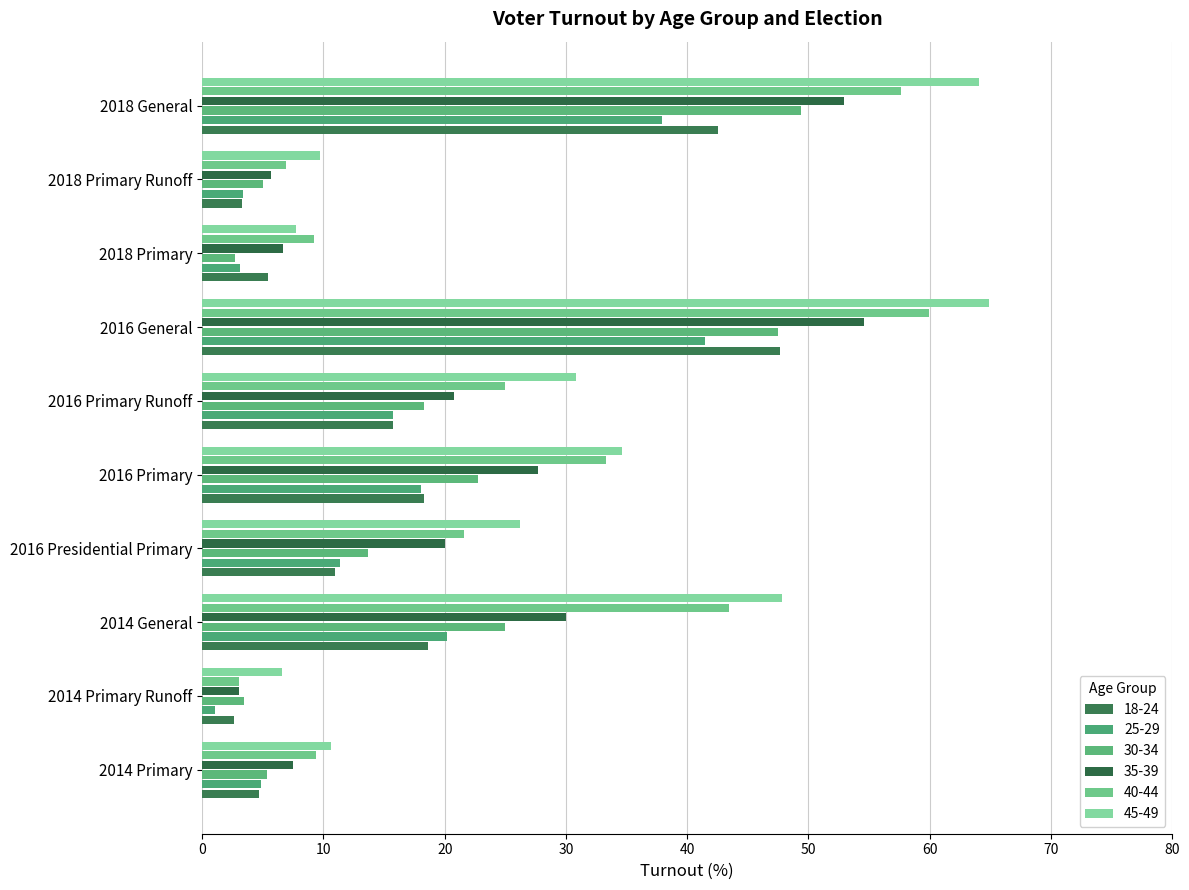

Count the number of categories in the chart.

10